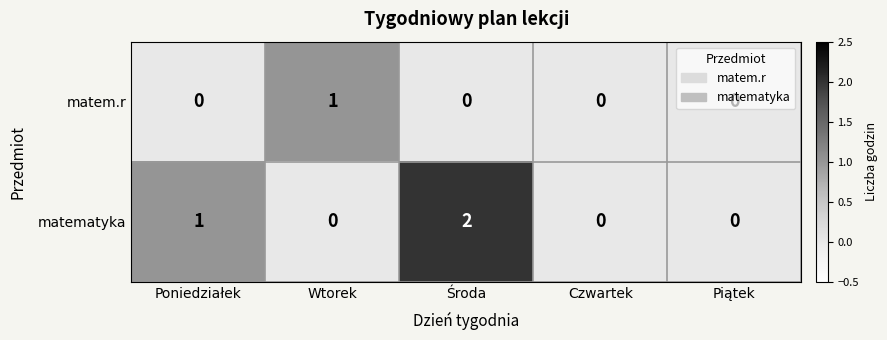

Is it true that matem.r equals 1 at Wtorek?

True